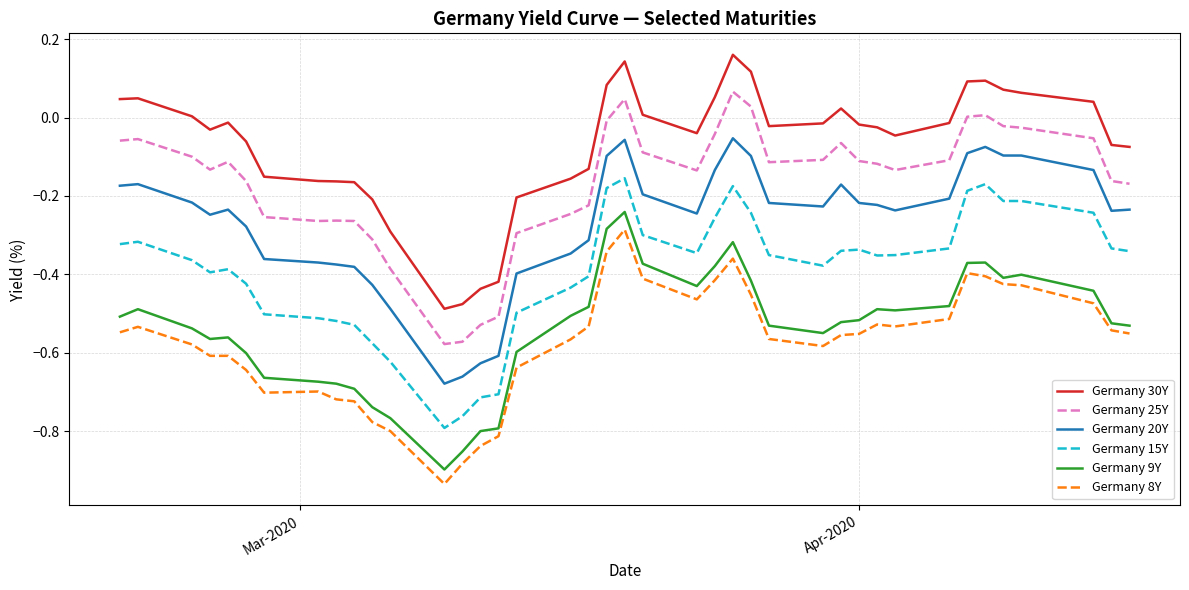

True or false: Germany 9Y and Germany 30Y cross at least once.

False